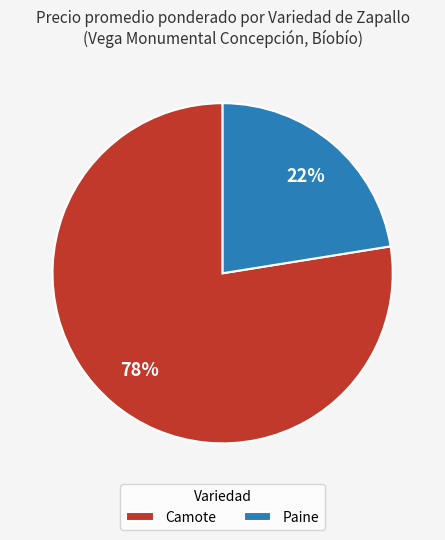

Which slice is the largest?

Camote